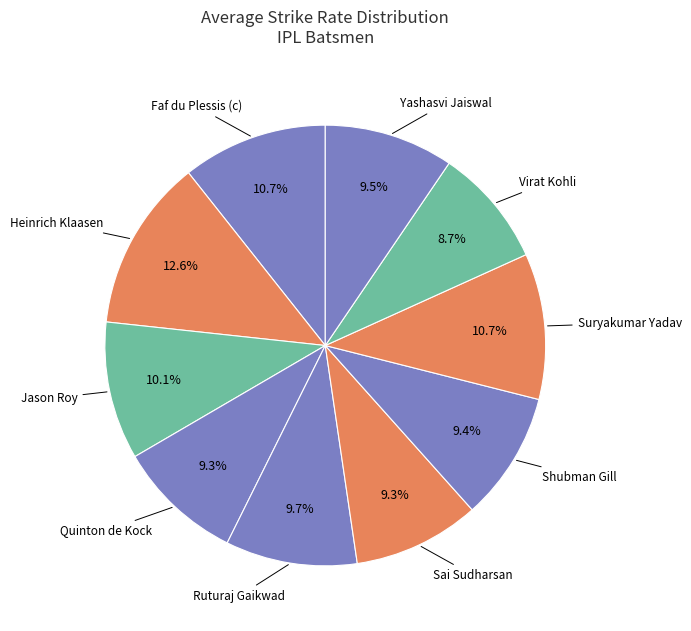

What is the ratio of the value at Heinrich Klaasen to the value at Ruturaj Gaikwad?

1.3